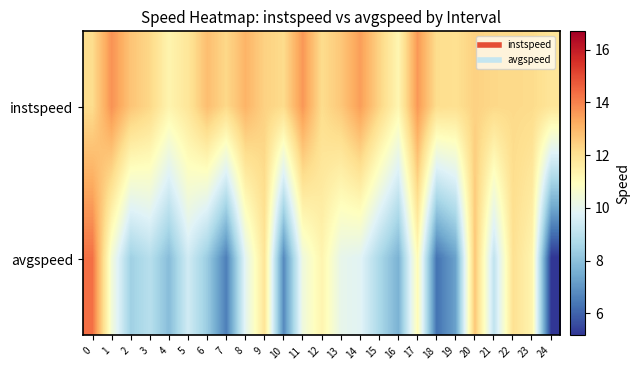

At how many categories does at least one series exceed 9?

25